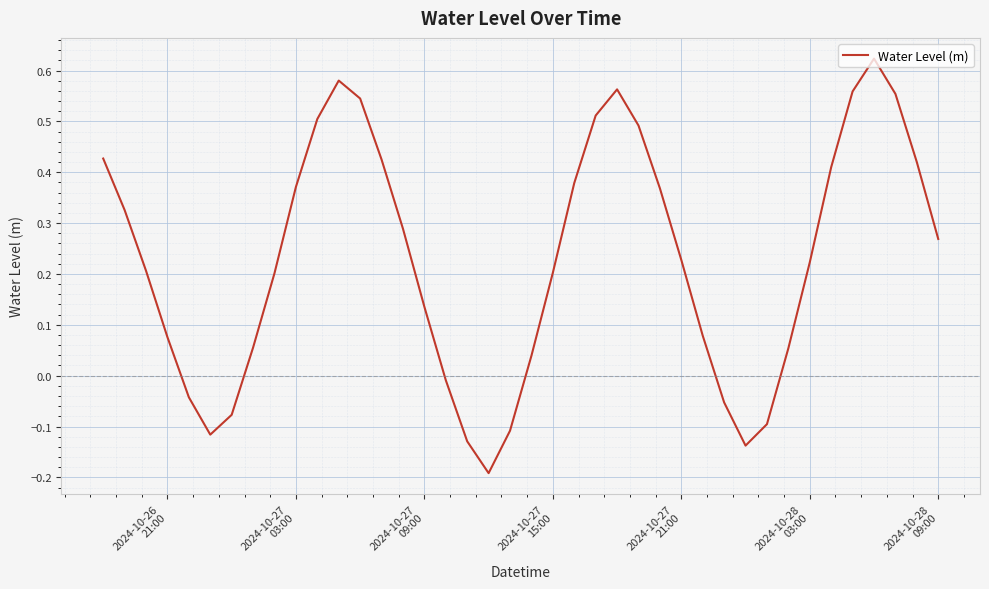

Does the chart have visible grid lines?

Yes